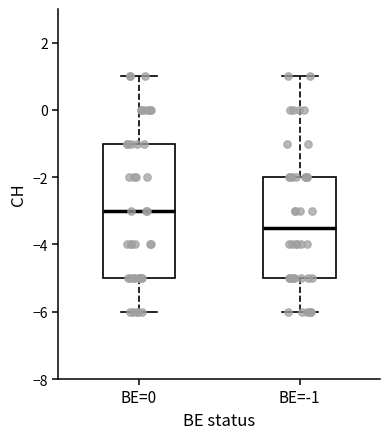

Which box's median line is the lowest?

BE=-1